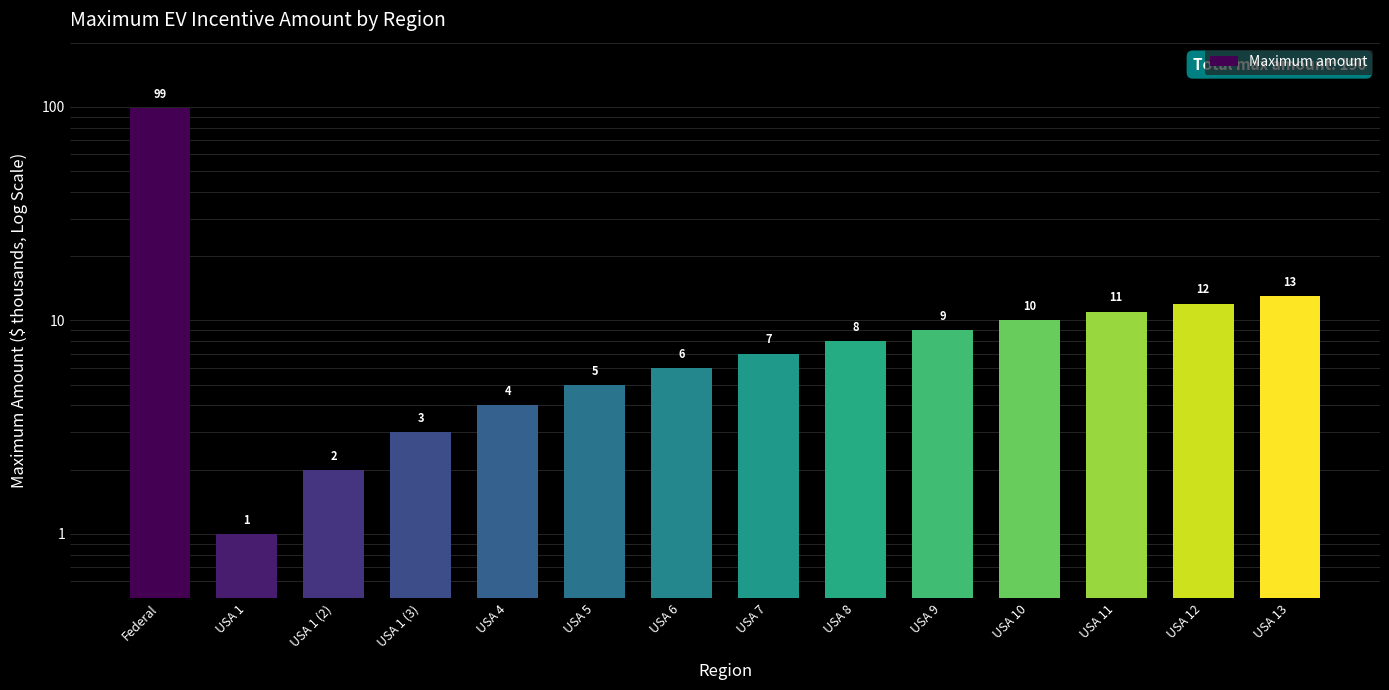

Read the value at USA 11, to the nearest 5.

10